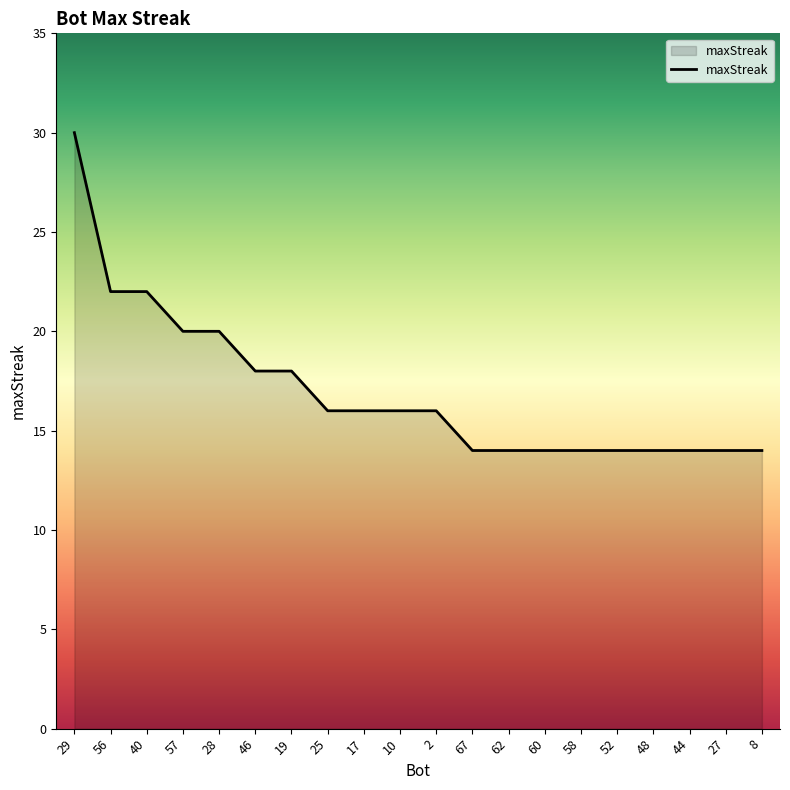

The value at 60 is 14. True or false?

True